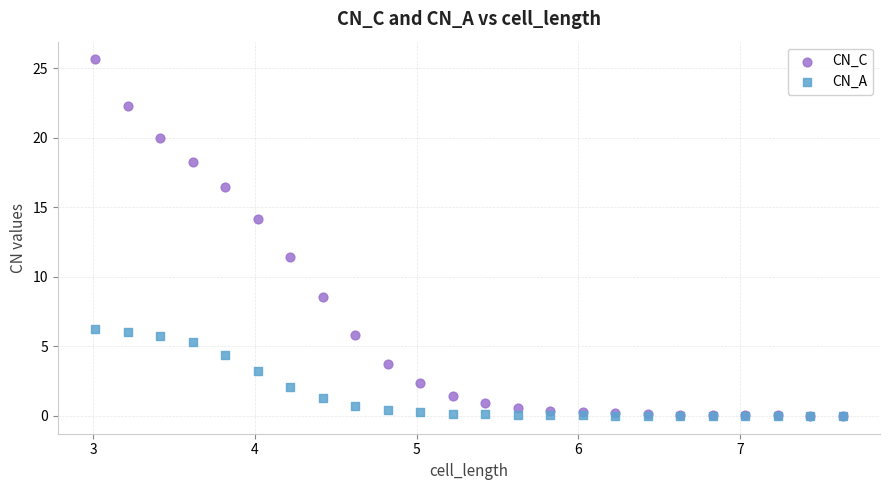

What are all the series names shown in the legend?

CN_C, CN_A